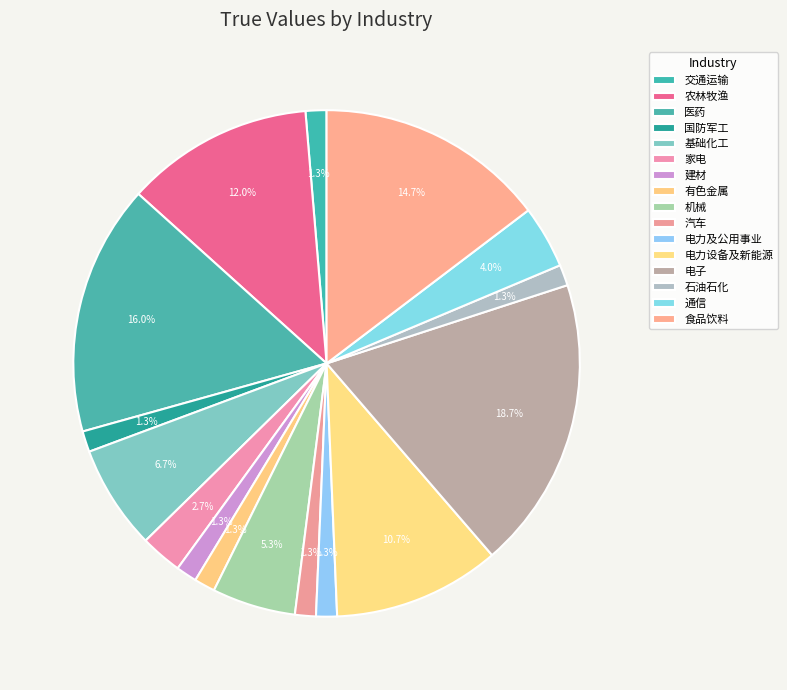

How many slices are in this pie chart?

16